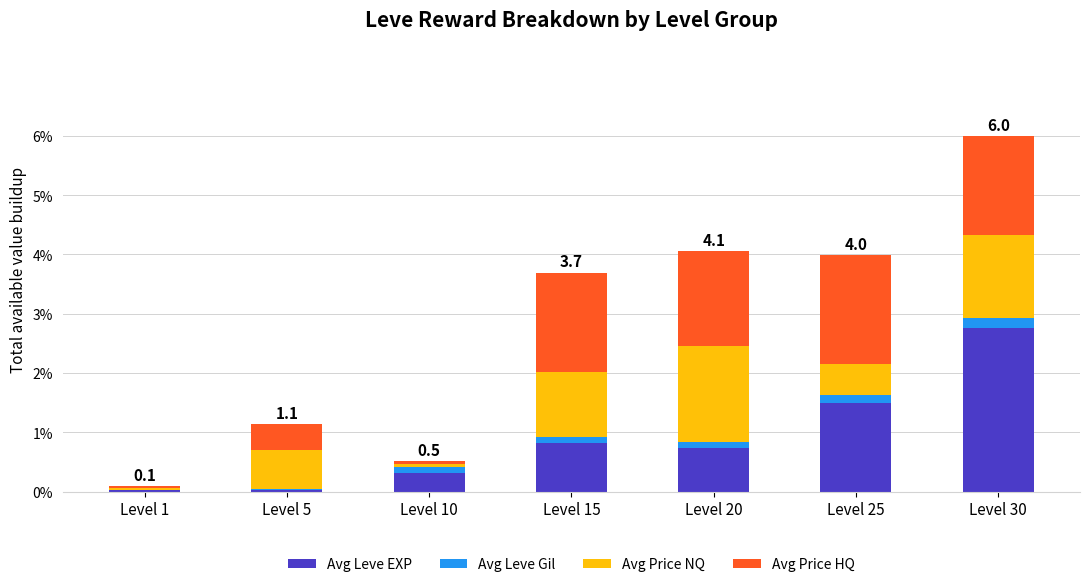

Which category has the highest value in the Avg Leve EXP series?

Level 30